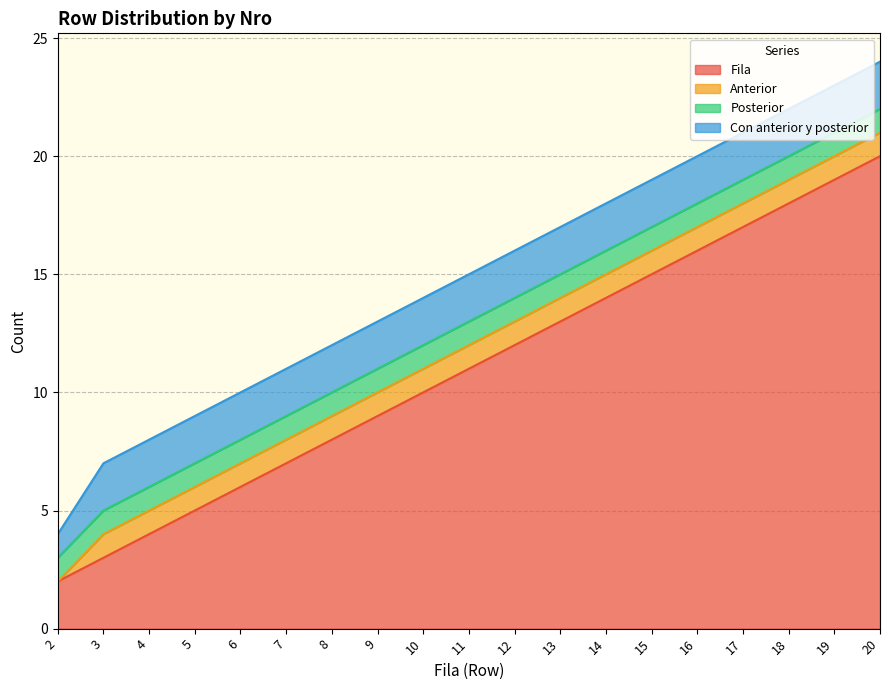

True or false: Fila has more than 1 points higher than both neighbors.

False